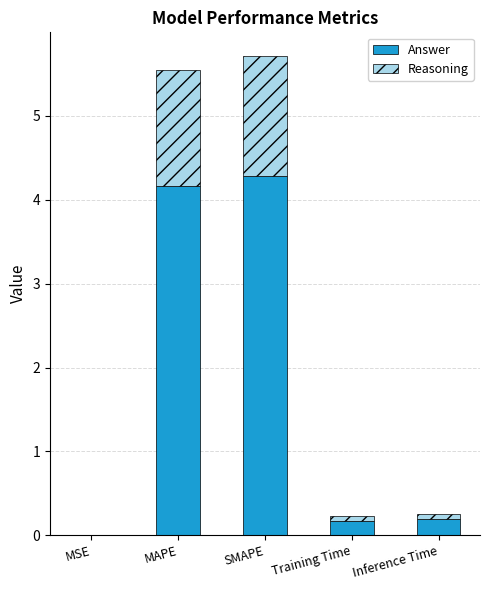

At which label does Answer reach its peak?

SMAPE